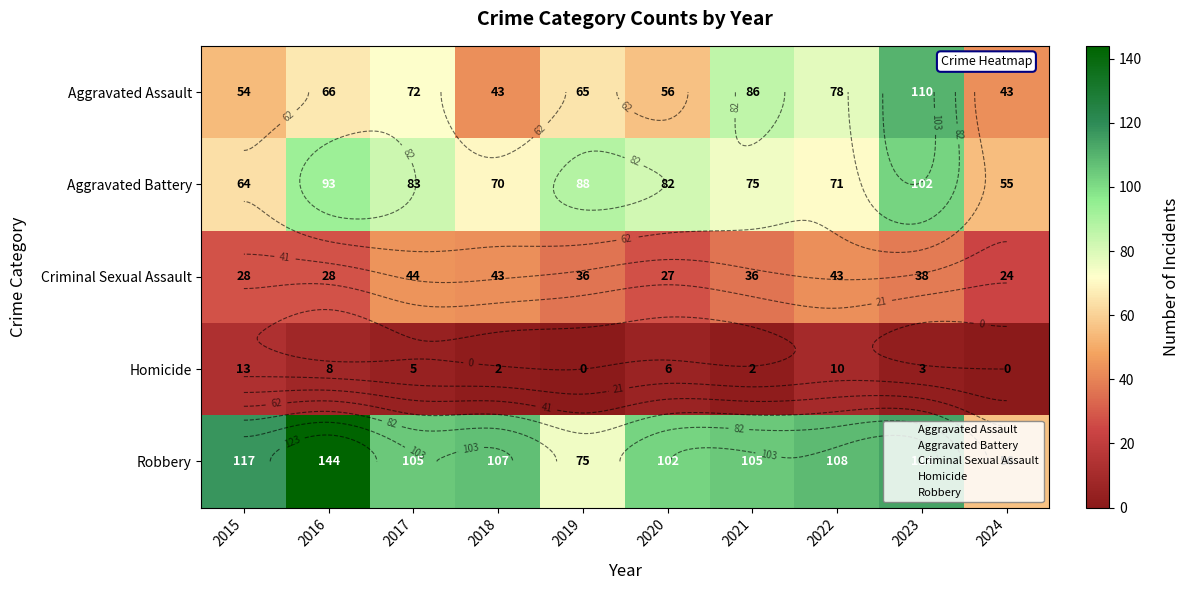

How many data points does each series have?

10